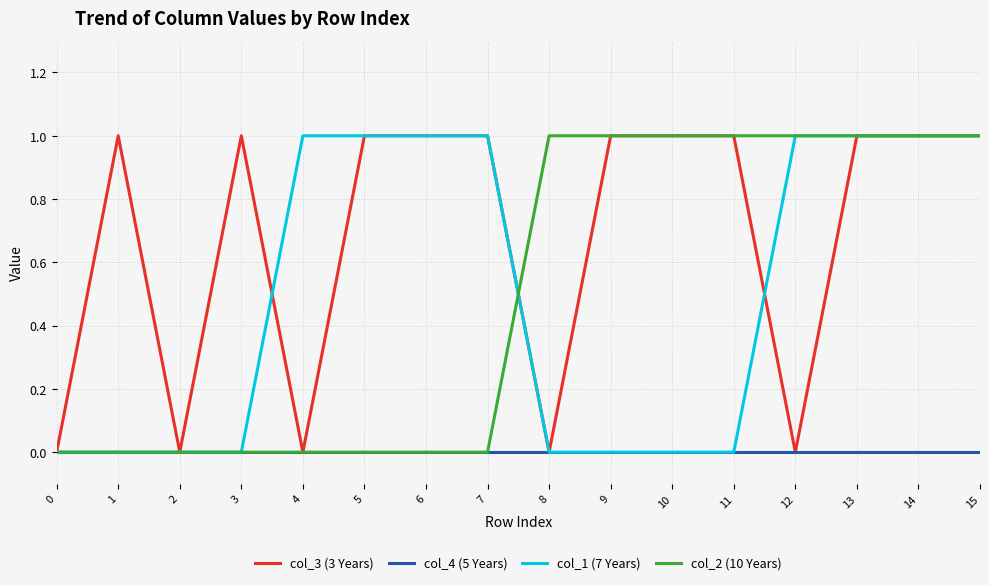

How many categories are shown in the chart?

16